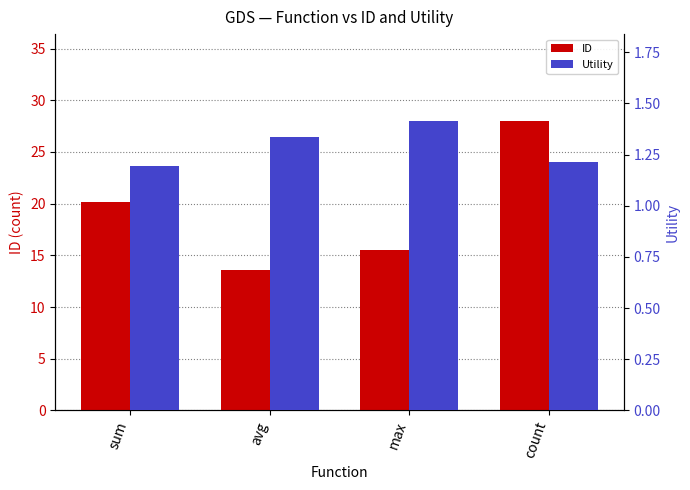

What position from the right is count?

1